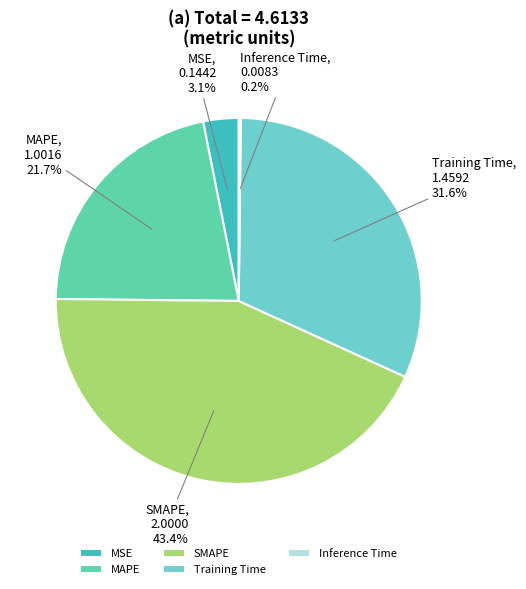

What is the ratio of the value at Training Time to the value at MAPE?

1.5